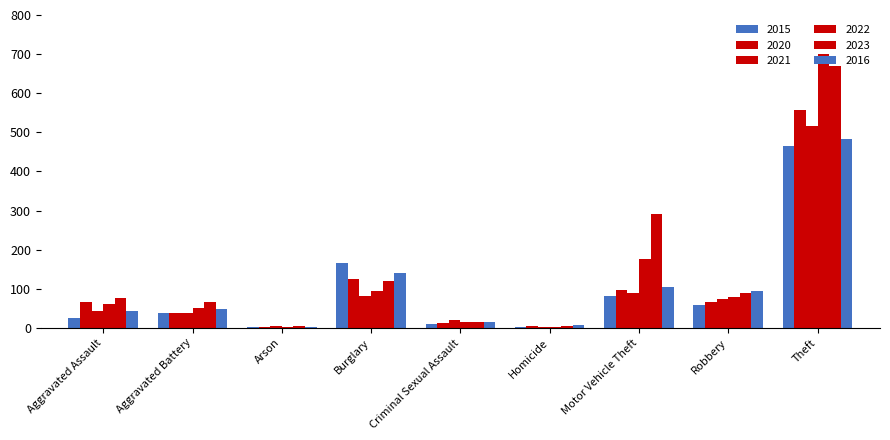

How many data points does each series have?

9